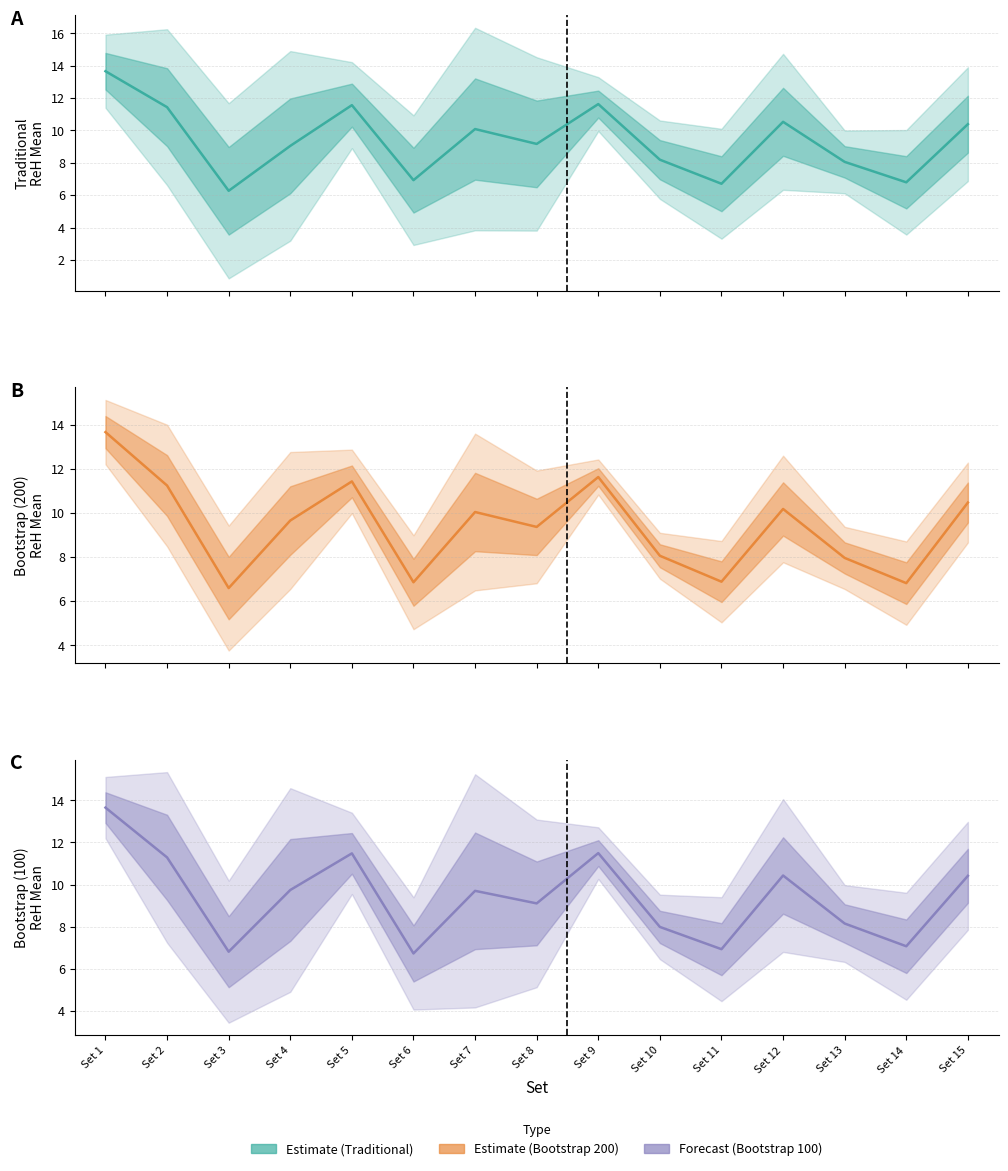

What is the maximum value shown in the chart?

13.7